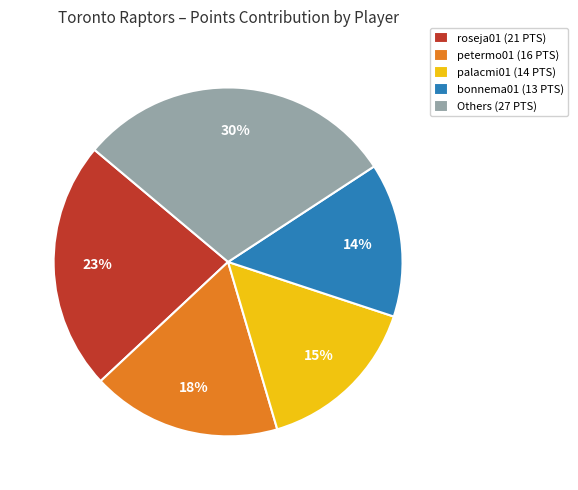

To the nearest percent, what is the difference between the roseja01 (21 PTS) and Others (27 PTS) slice percentages?

7%